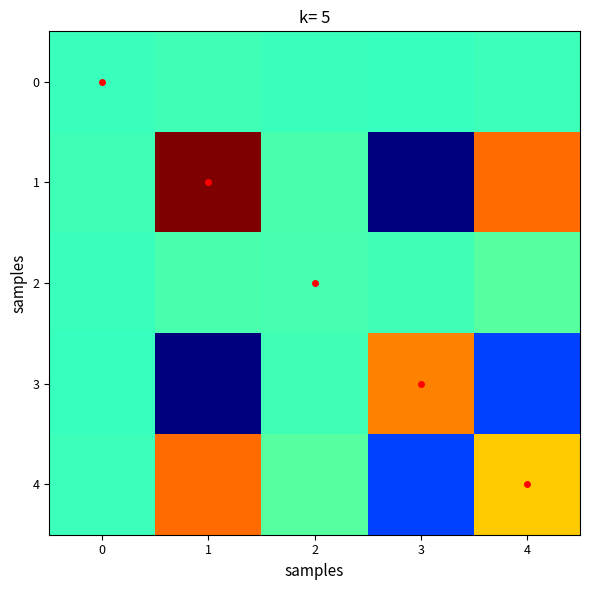

Between 1 and 2, which series saw the biggest shift?

1